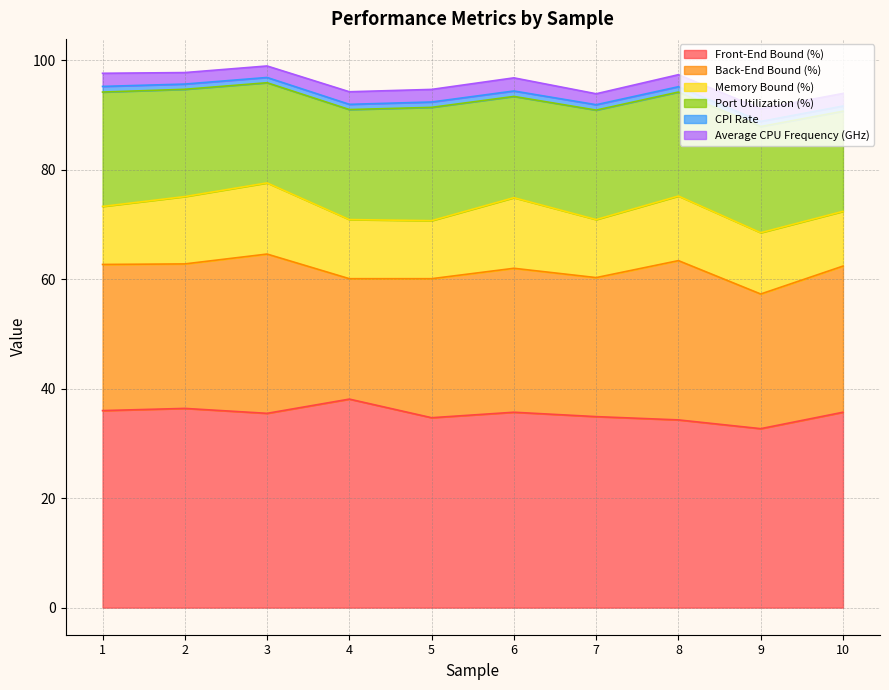

How many interior local valleys does the Memory Bound (%) series have?

2